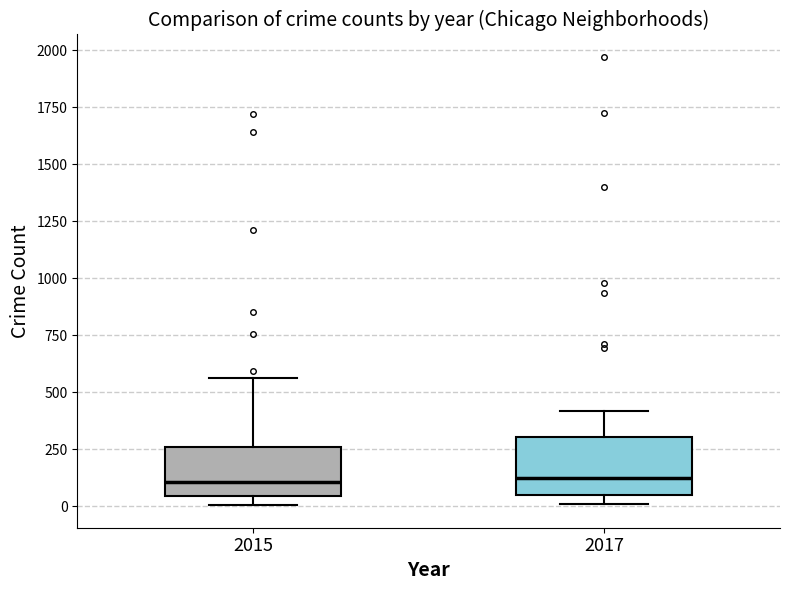

Reading left to right, transcribe this box plot: for each box, give where its median line is, the range the box spans, and where its two whiskers end, as read against the y-axis. The values are not printed on the chart, so give them approximately, as read against the axis.

2015: median 100, box 50 to 250, whiskers 0 to 550
2017: median 100, box 50 to 300, whiskers 0 to 400